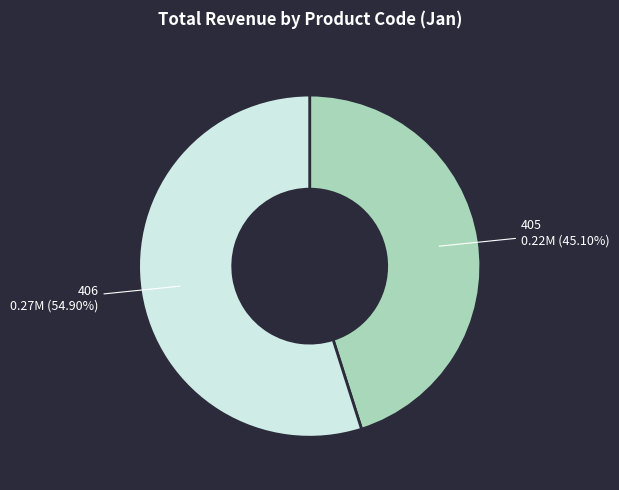

To the nearest percent, what percentage of the pie is 406?

55%